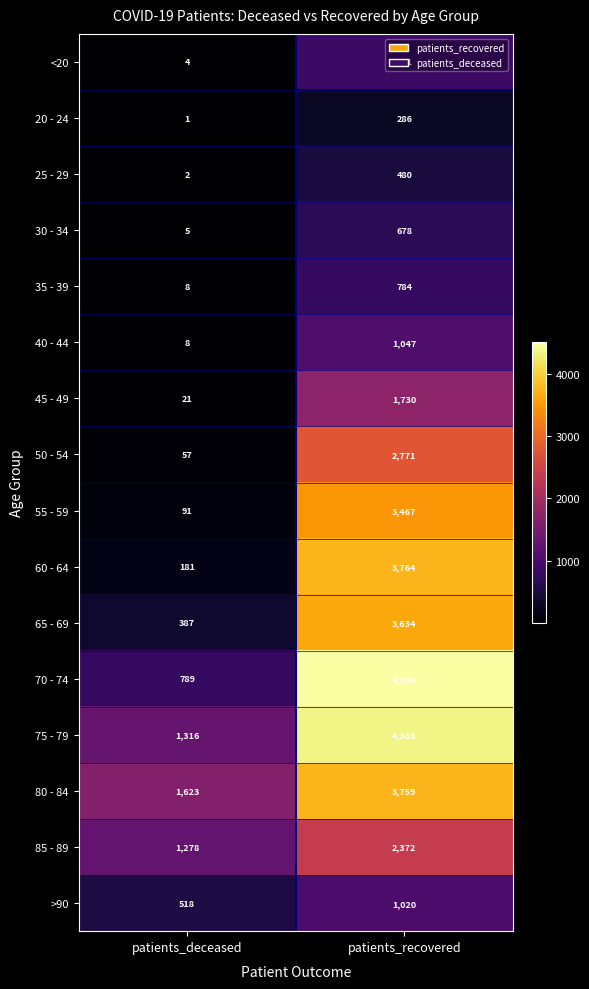

Where is 85 - 89 nearest to the value 1825?

patients_deceased